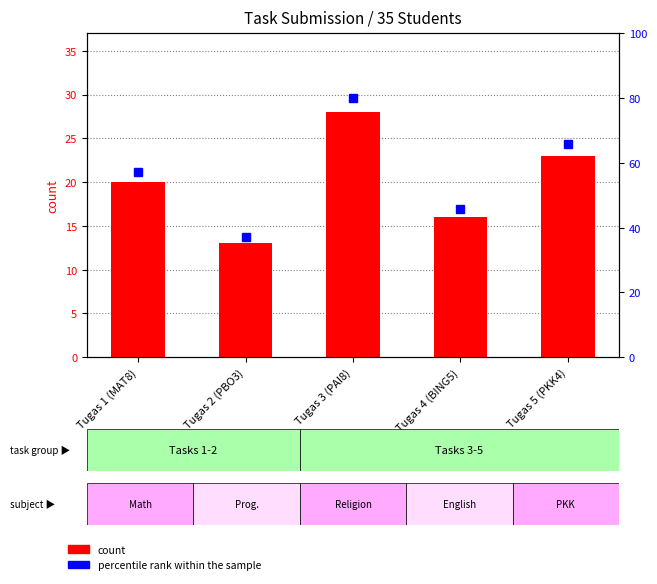

Rank the series by their average value, from highest to lowest.

percentile rank within the sample, count